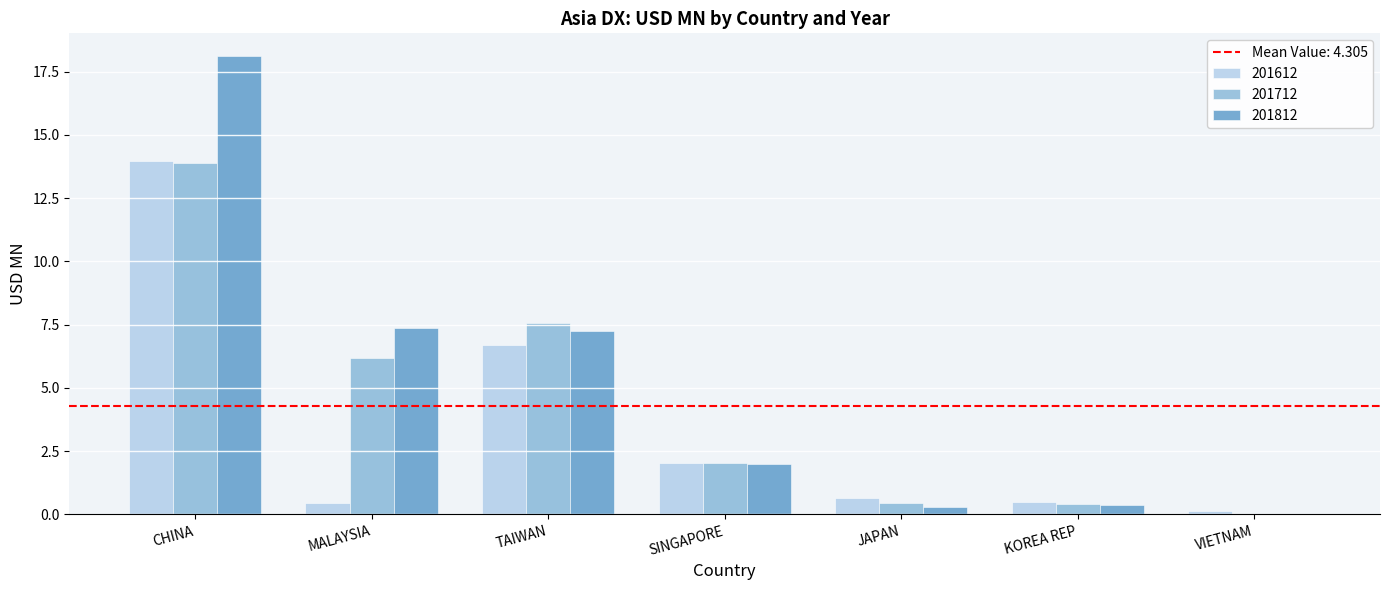

What is the approximate value of 201812 at KOREA REP?

0.4